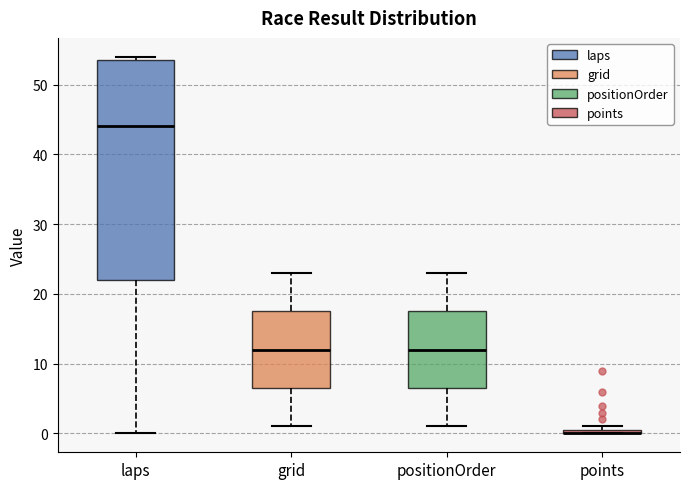

Which box is the tallest, from its lower edge to its upper edge?

laps